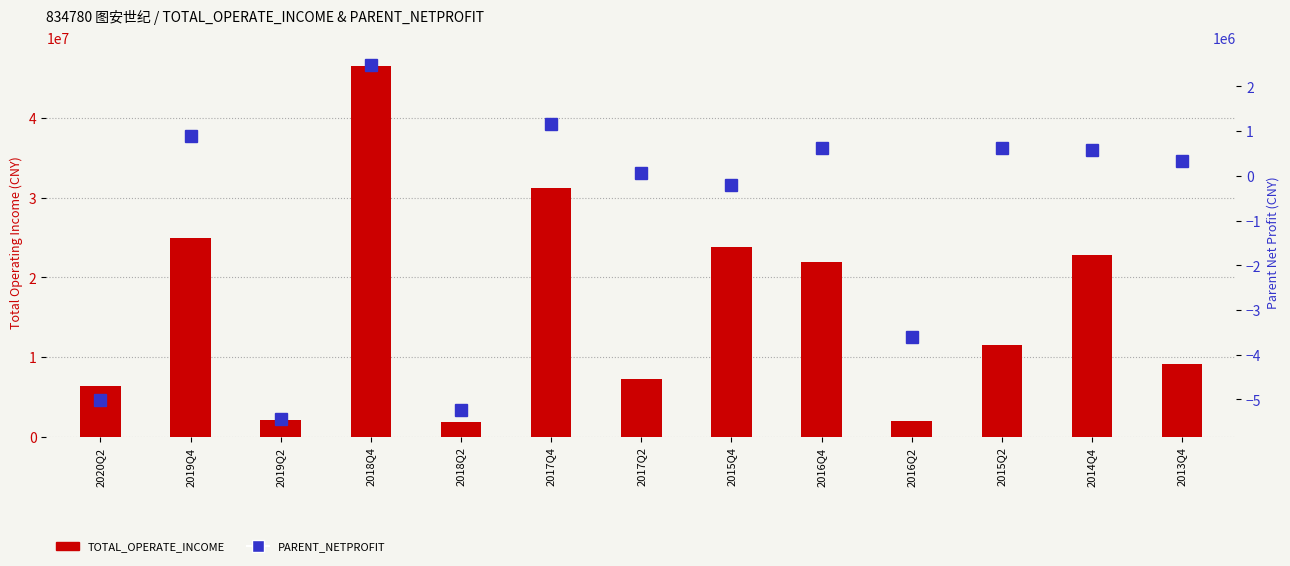

What is the sum of all TOTAL_OPERATE_INCOME values?

211480007.0